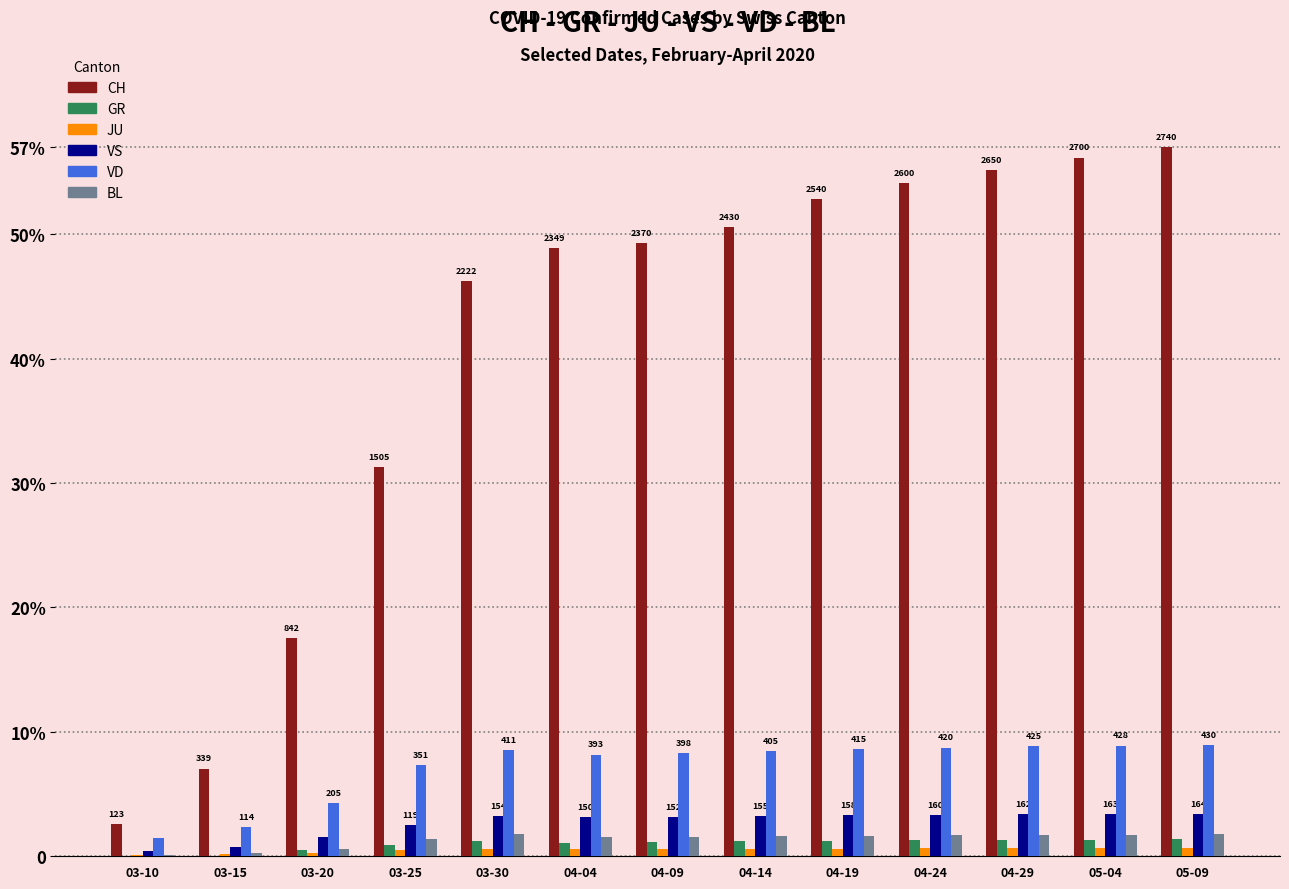

Are the bars horizontal?

No